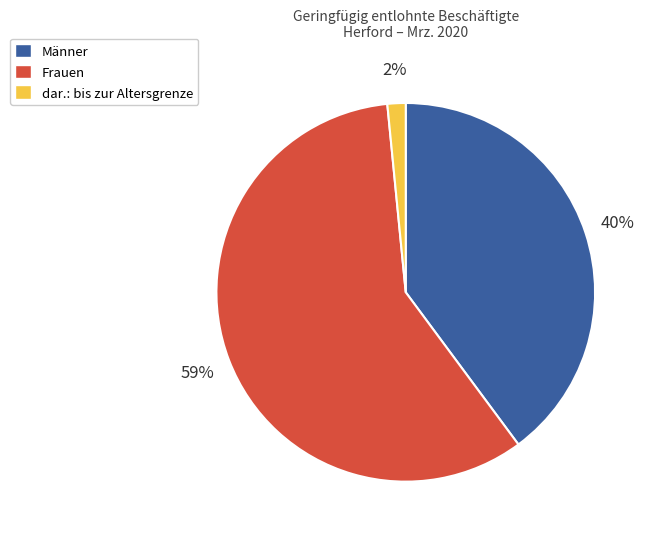

Is there a majority slice in this chart?

Yes